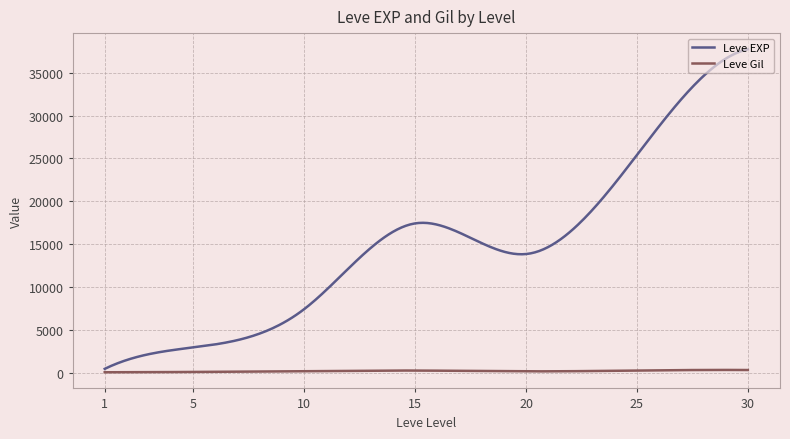

Which series has the largest range (max minus min)?

Leve EXP